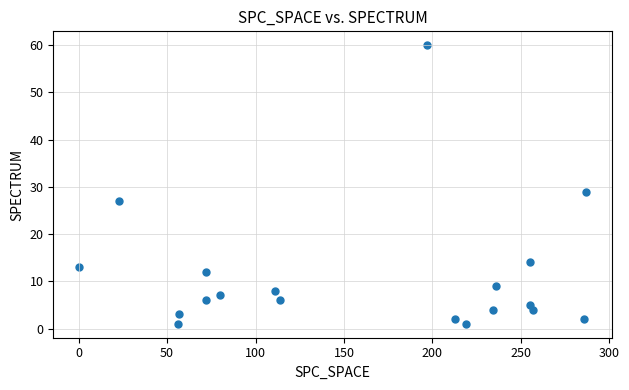

What is the range of X values (max minus min)?

287